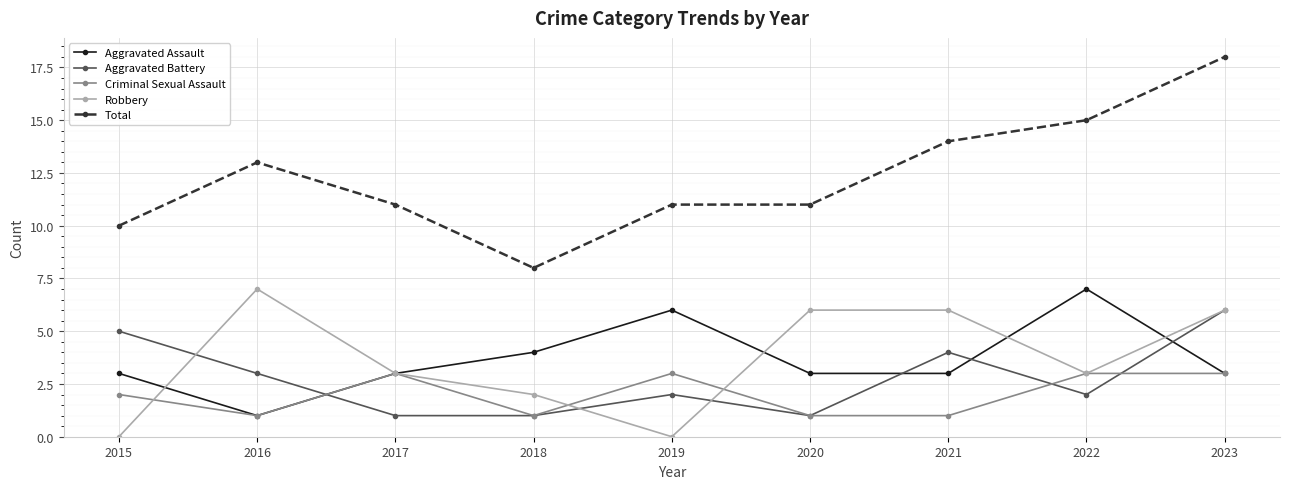

What is the total value across all series at 2017?

21